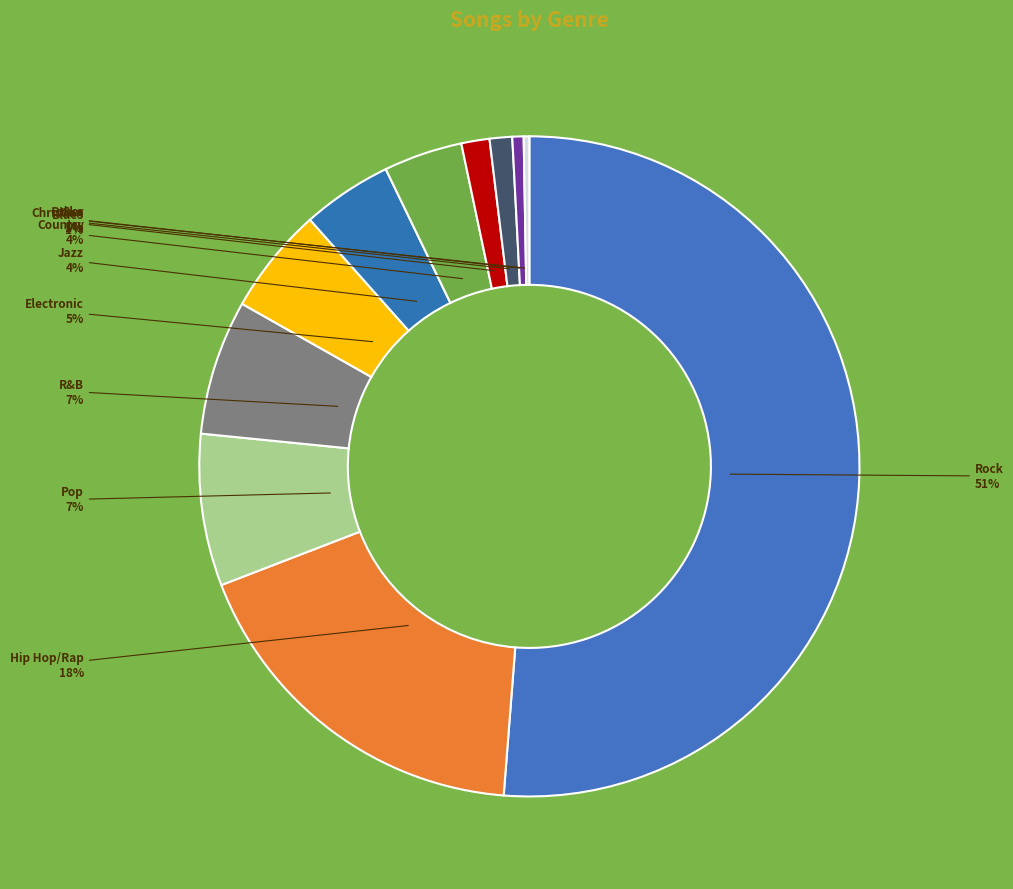

Does Country account for over 50% of the chart?

No